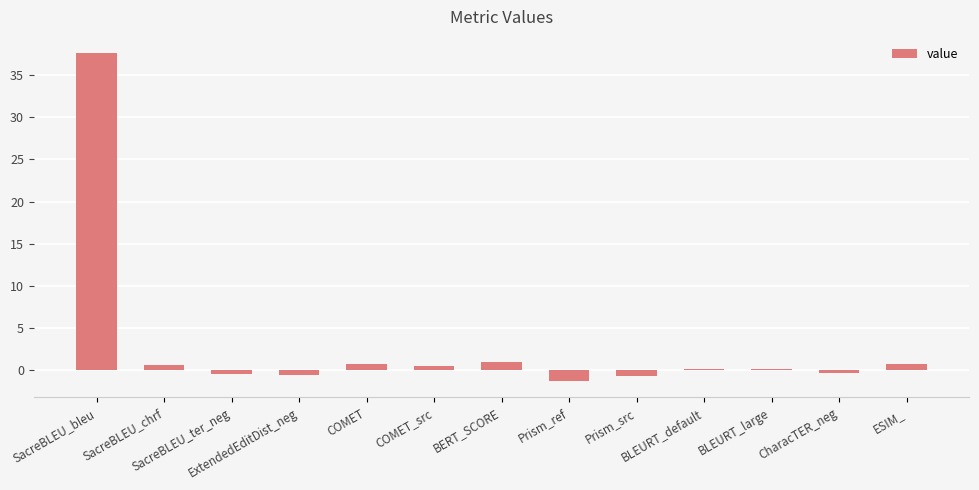

What is the greatest value displayed?

37.6